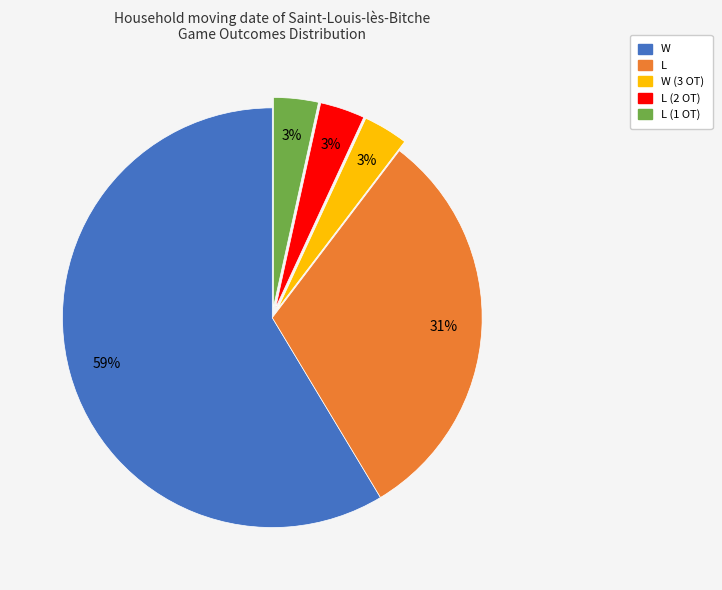

Does any single category account for the majority?

Yes